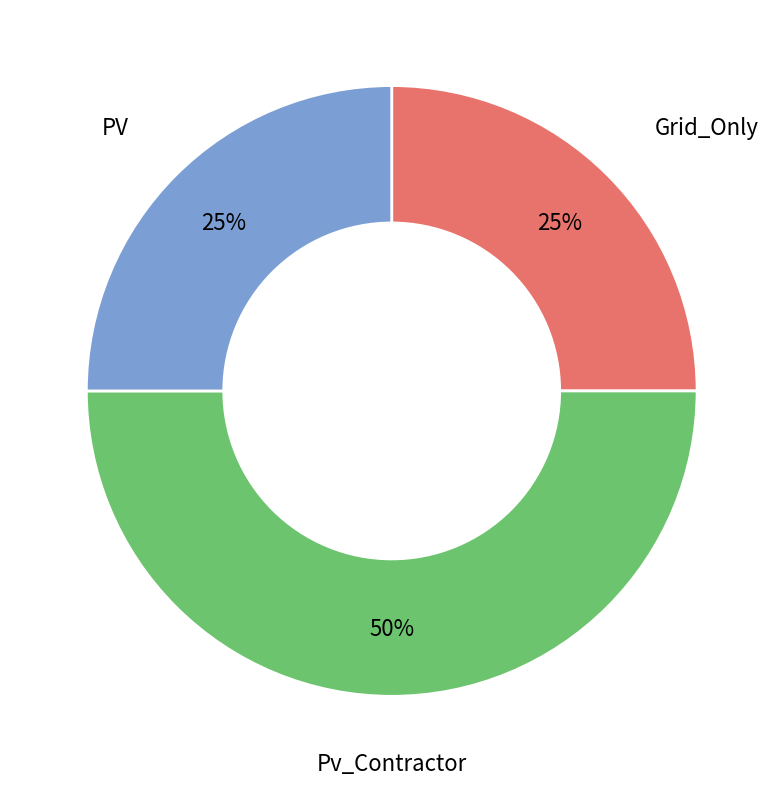

What percentage is the Pv_Contractor slice, to the nearest percent?

50%